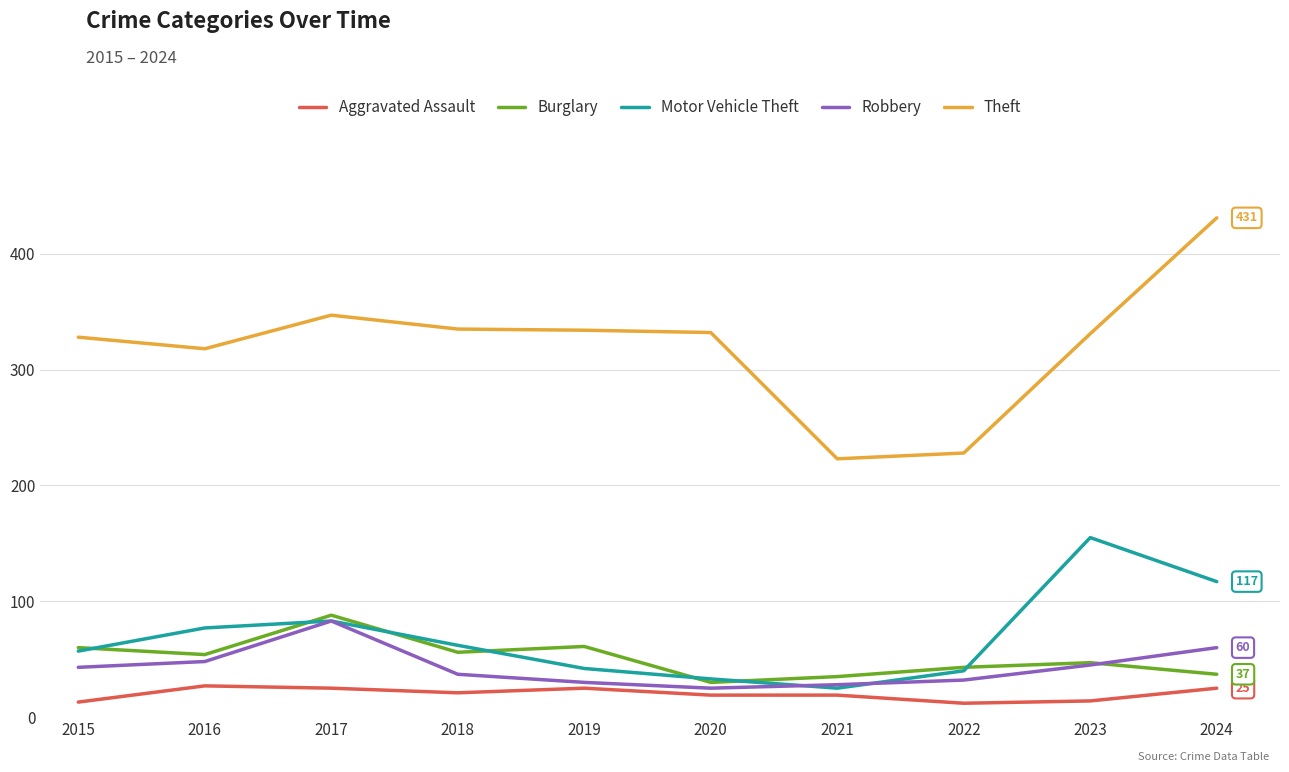

Where is the first local minimum for Aggravated Assault?

2018